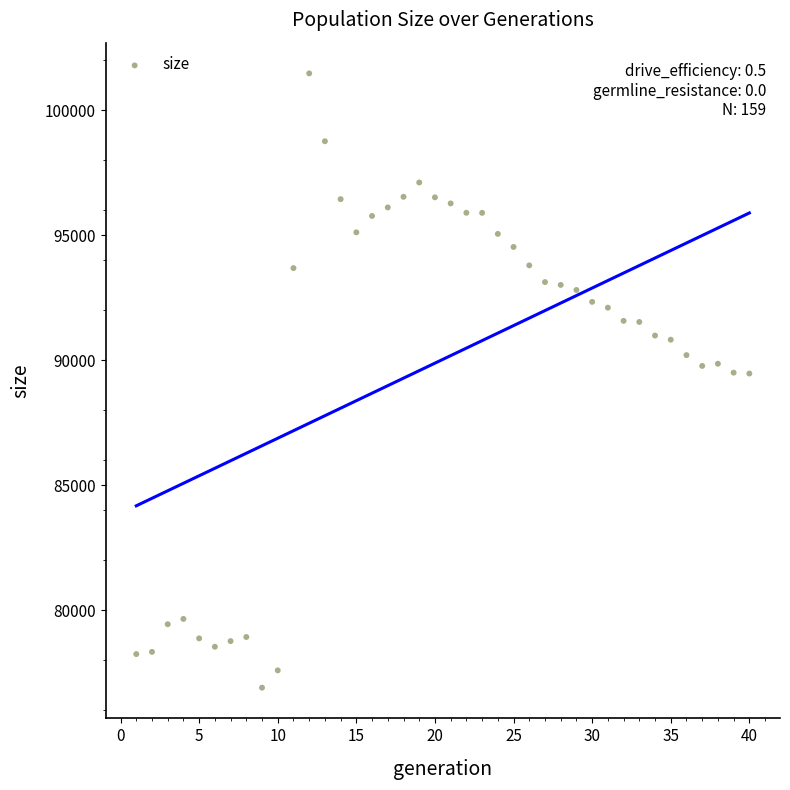

What is the range of X values (max minus min)?

39